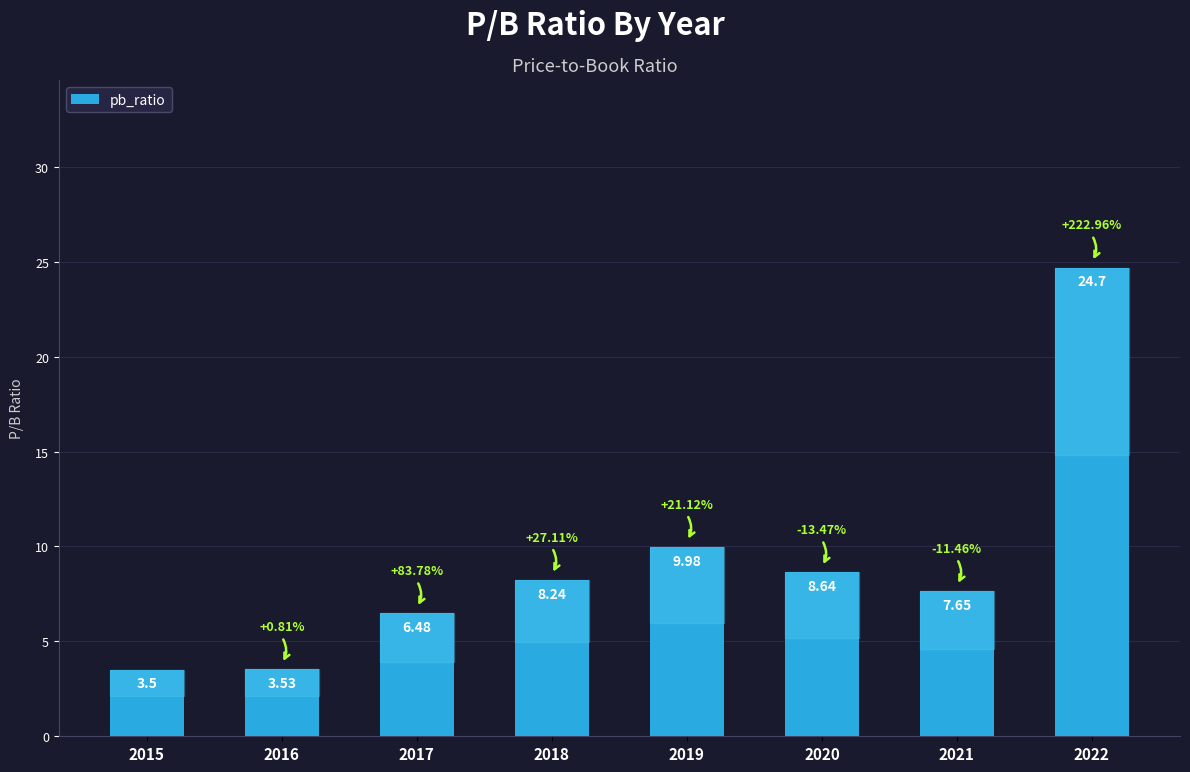

What is the maximum value shown in the chart?

24.7